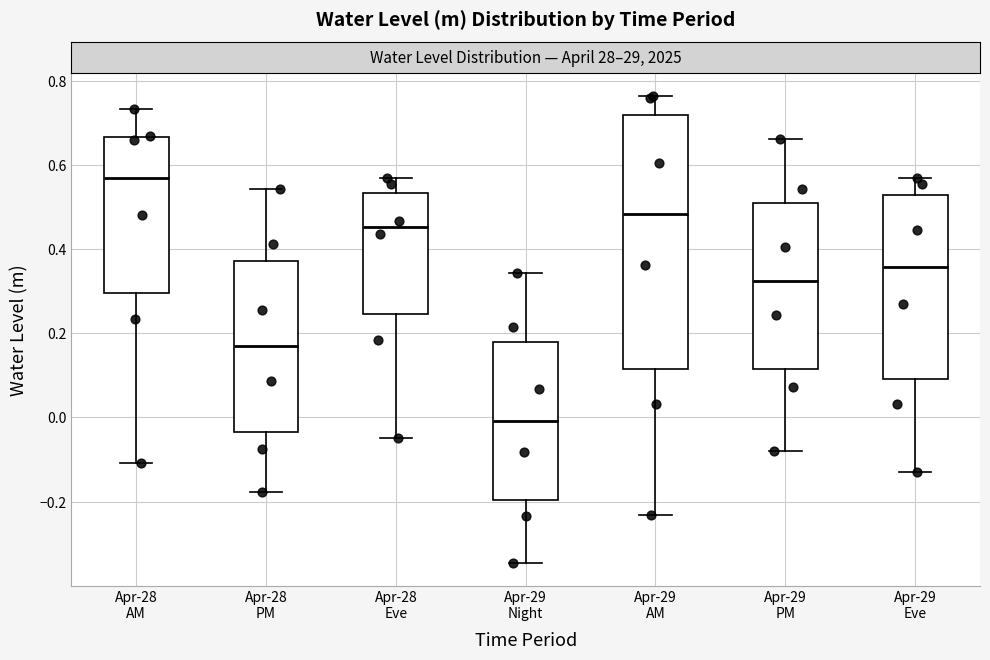

Which box is the tallest, from its lower edge to its upper edge?

Apr-29 AM